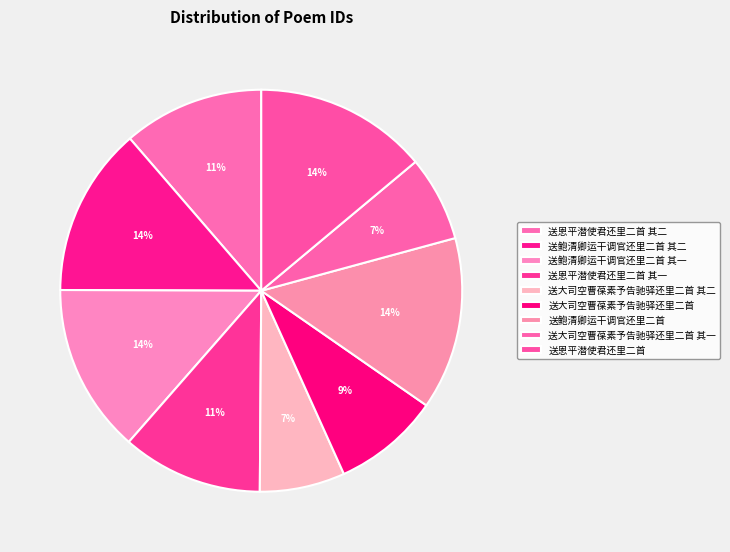

What is the largest slice in the pie chart?

送恩平潜使君还里二首